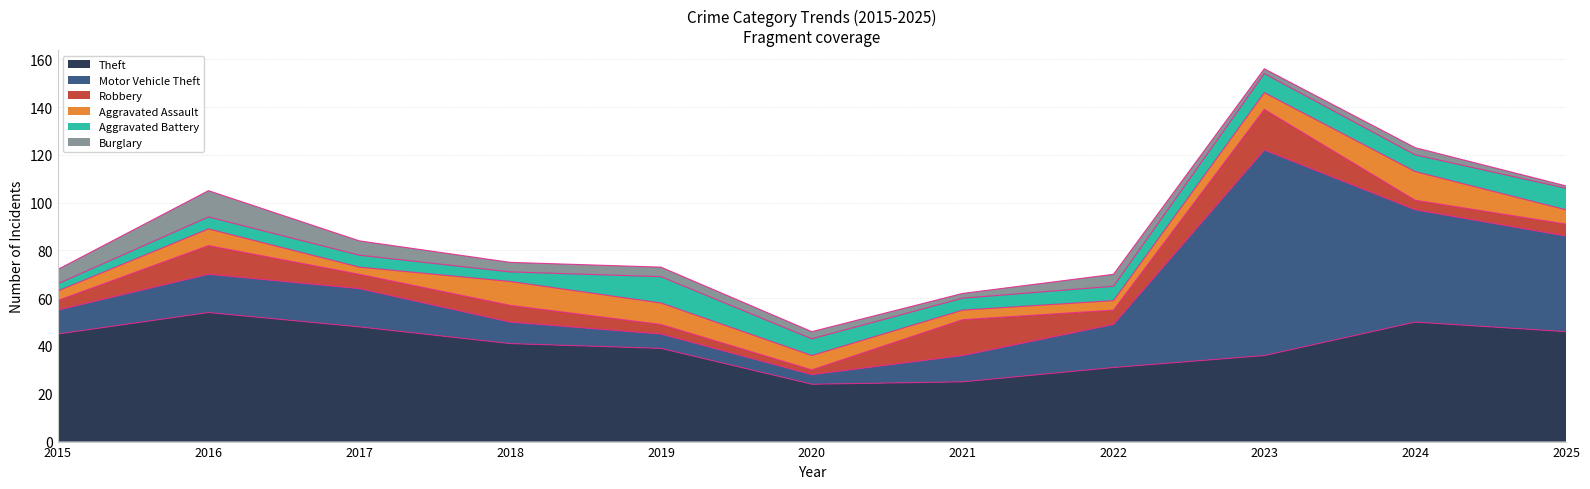

The Theft series shows 50 at 2024. True or false?

True